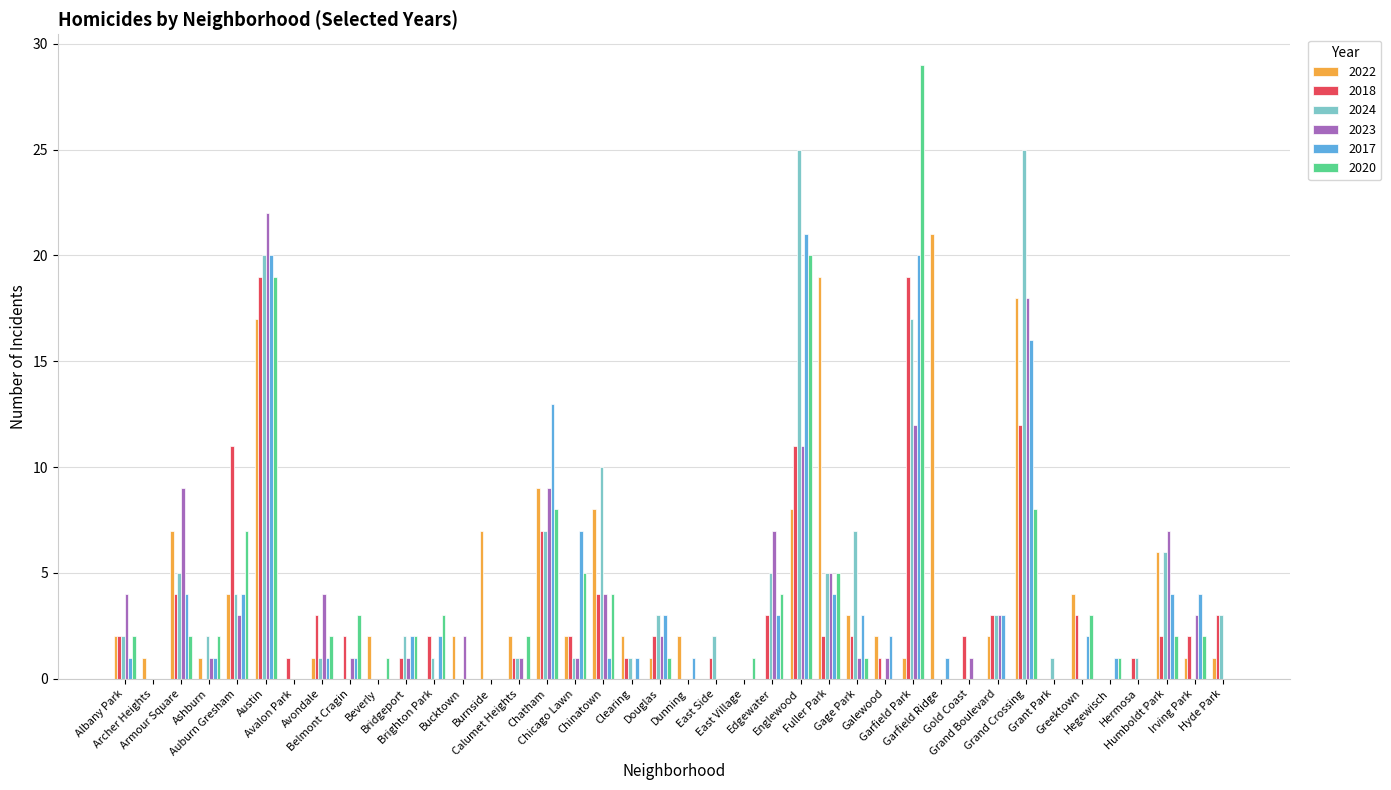

What is the maximum value shown in the chart?

29